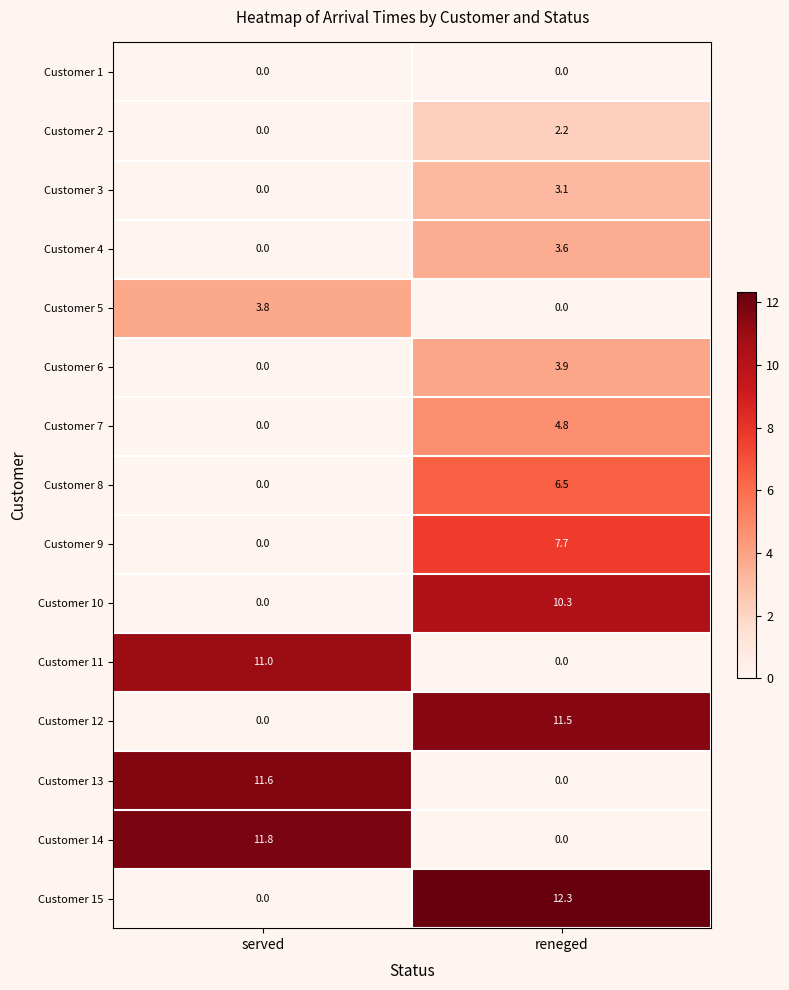

Which series has the widest spread of values?

Customer 15